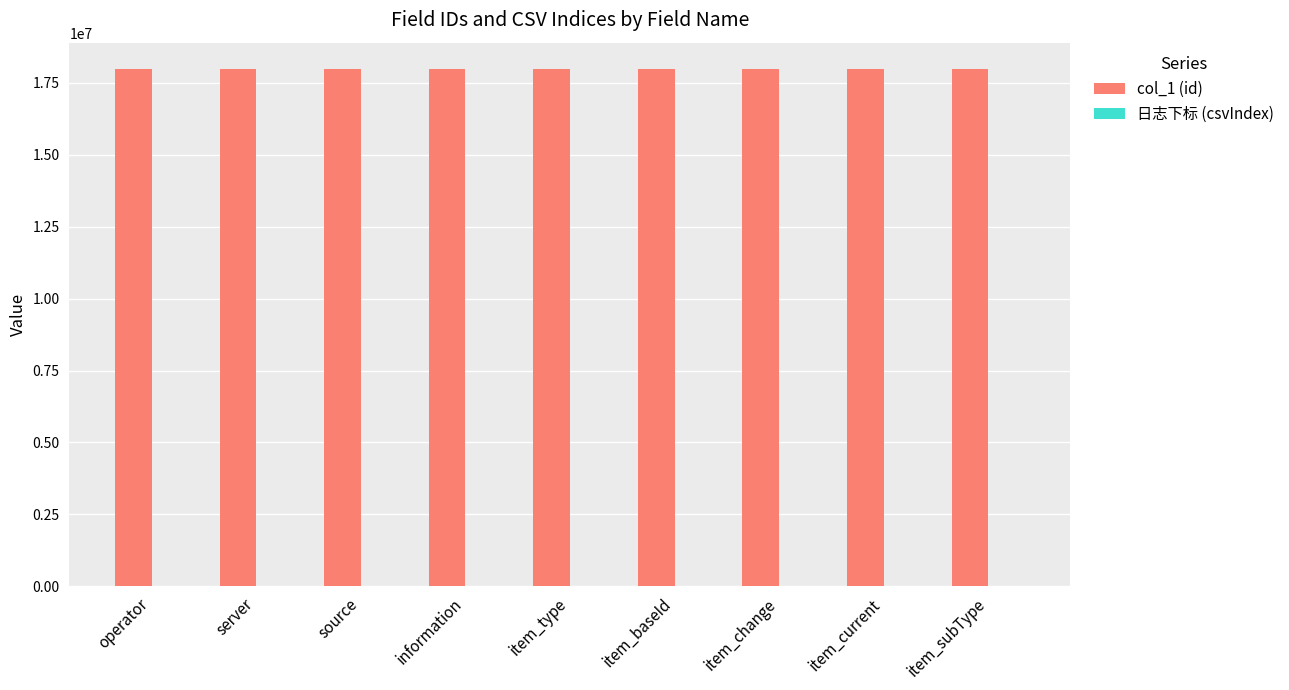

How many series are shown in this chart?

2